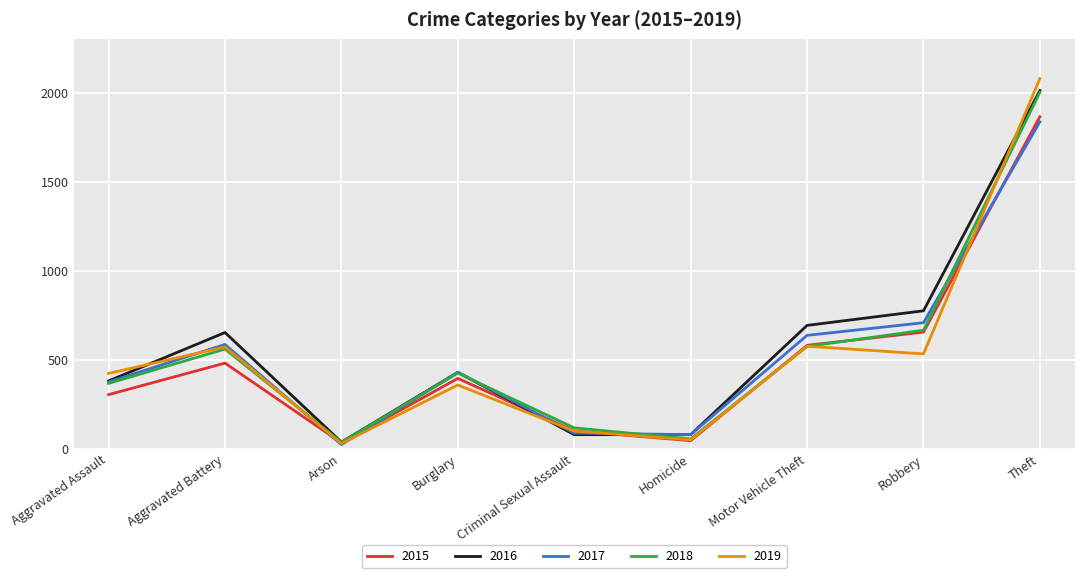

What is the difference between the highest and lowest values at Homicide?

34